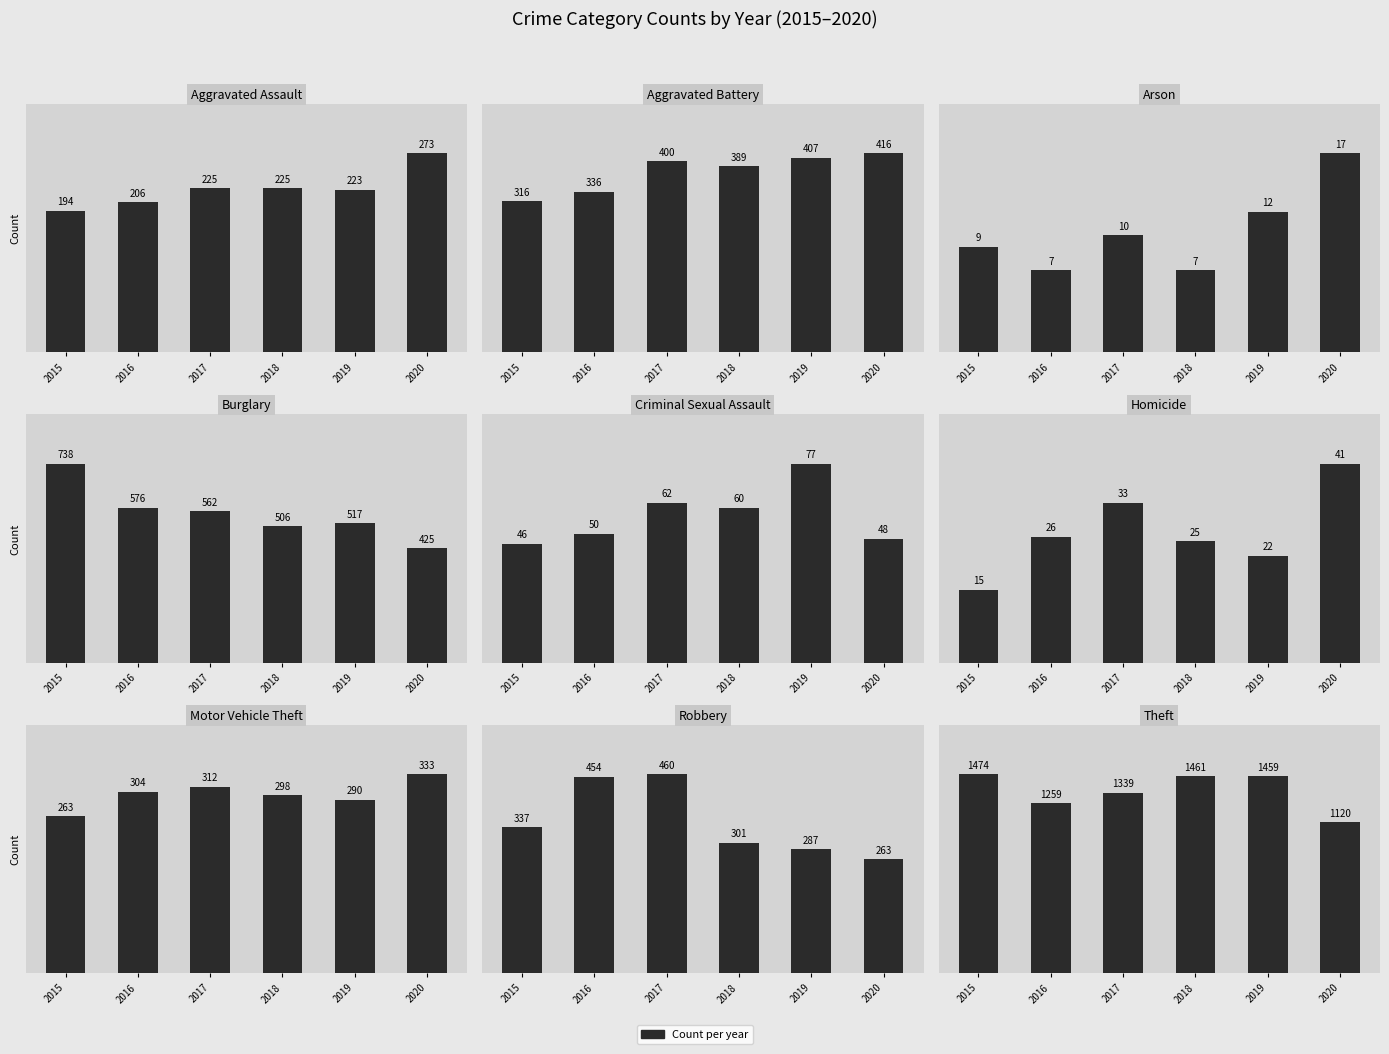

What is the sum of all 2018 values?

3272